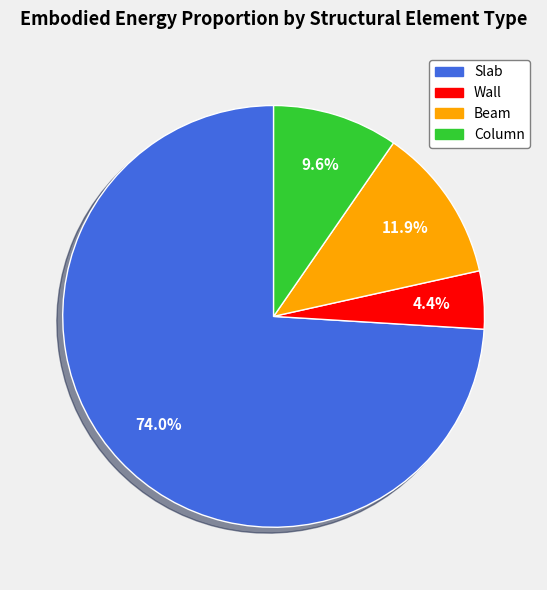

Between Wall and Slab, which is larger?

Slab